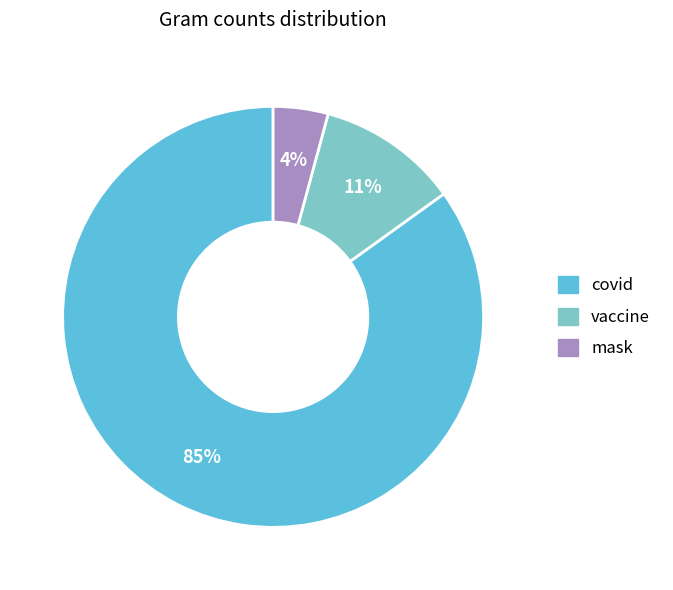

The vaccine slice represents 11% of the pie. True or false?

True